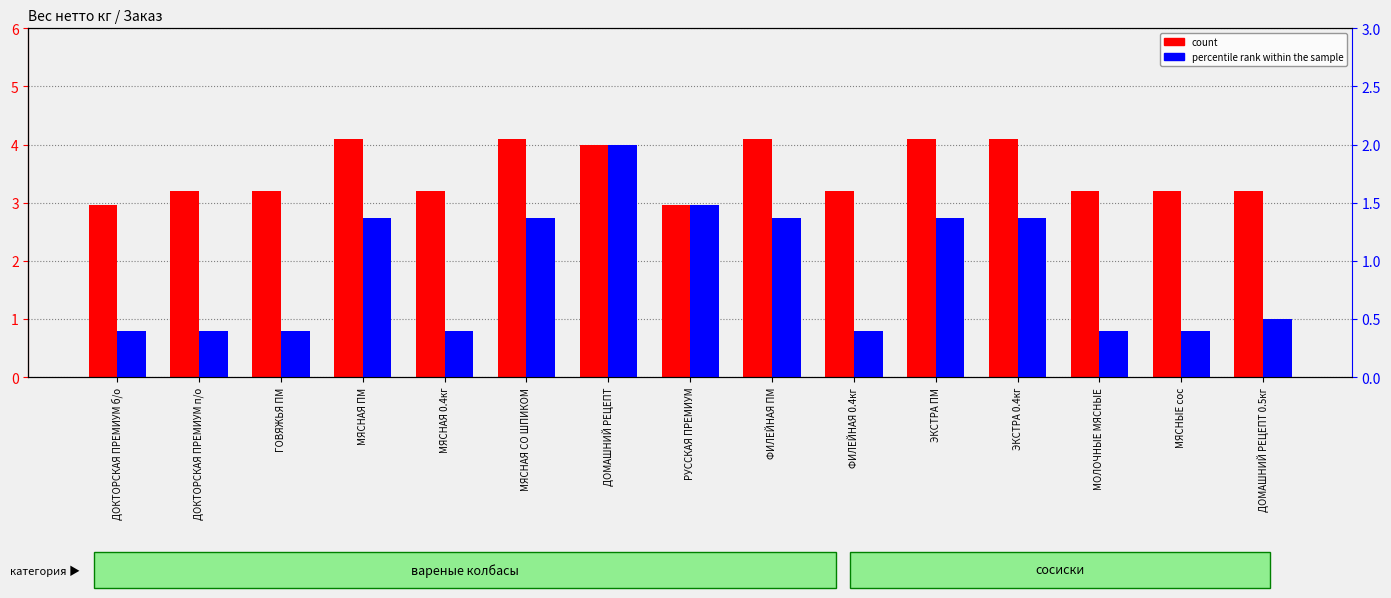

At which category does the chart reach its peak across all series?

МЯСНАЯ ПМ